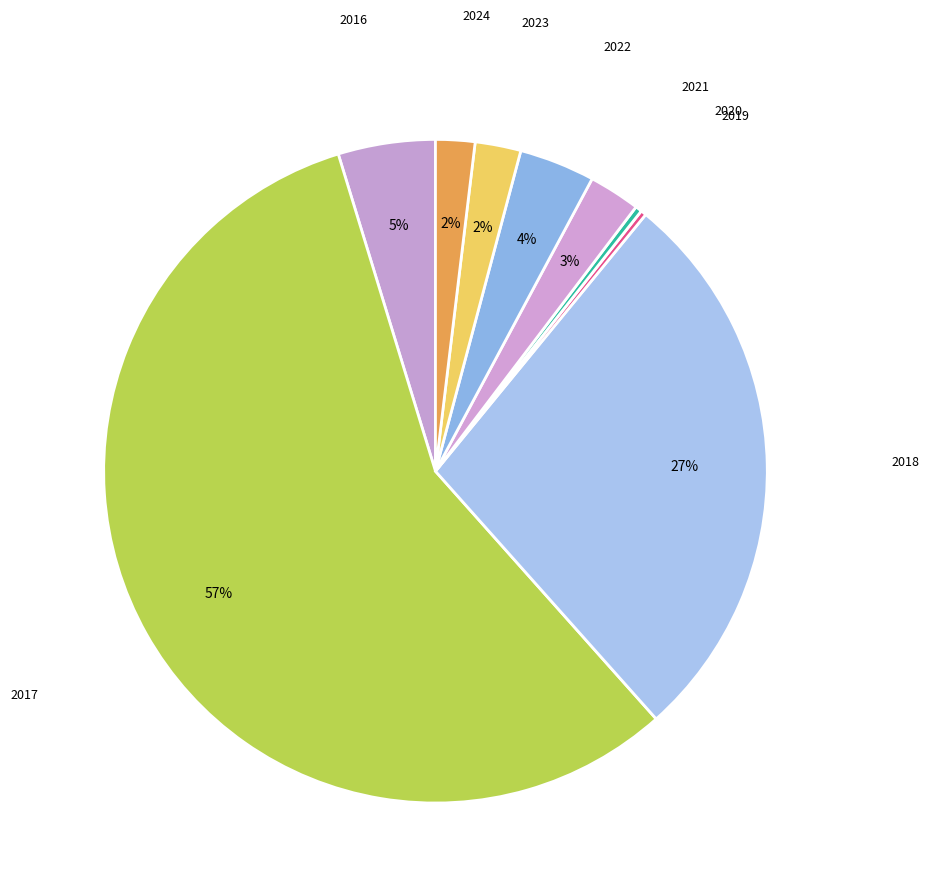

What is the ratio of the value at 2022 to the value at 2020?

11.6